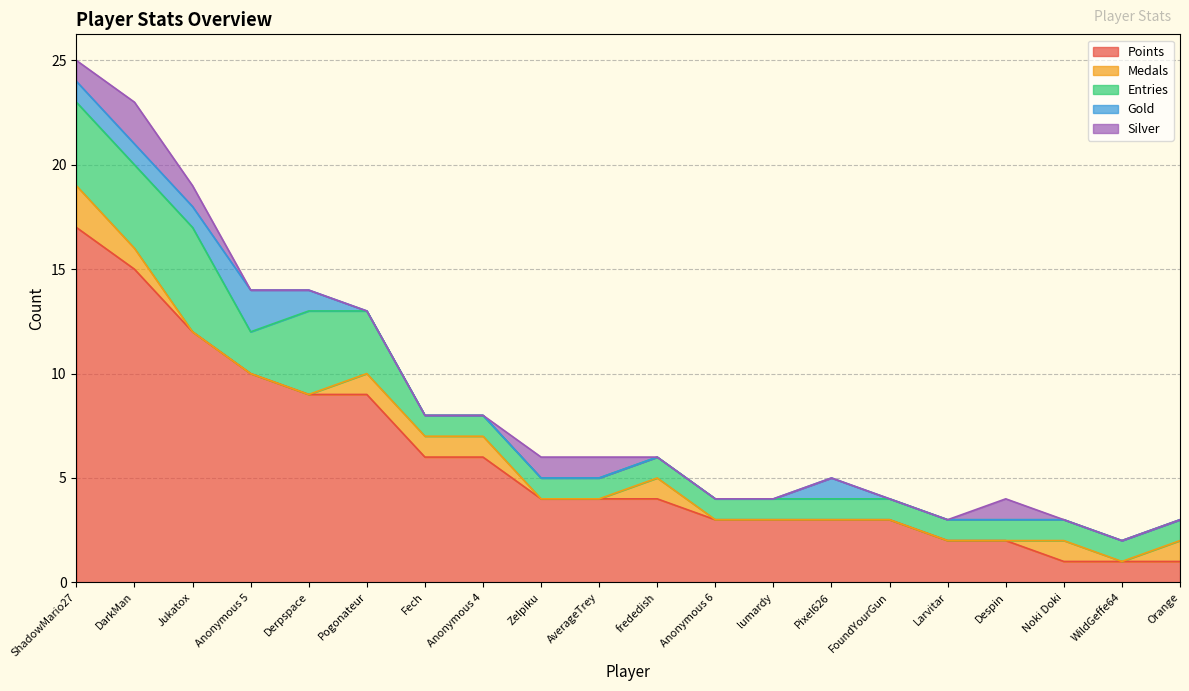

What is the maximum value for Points?

17